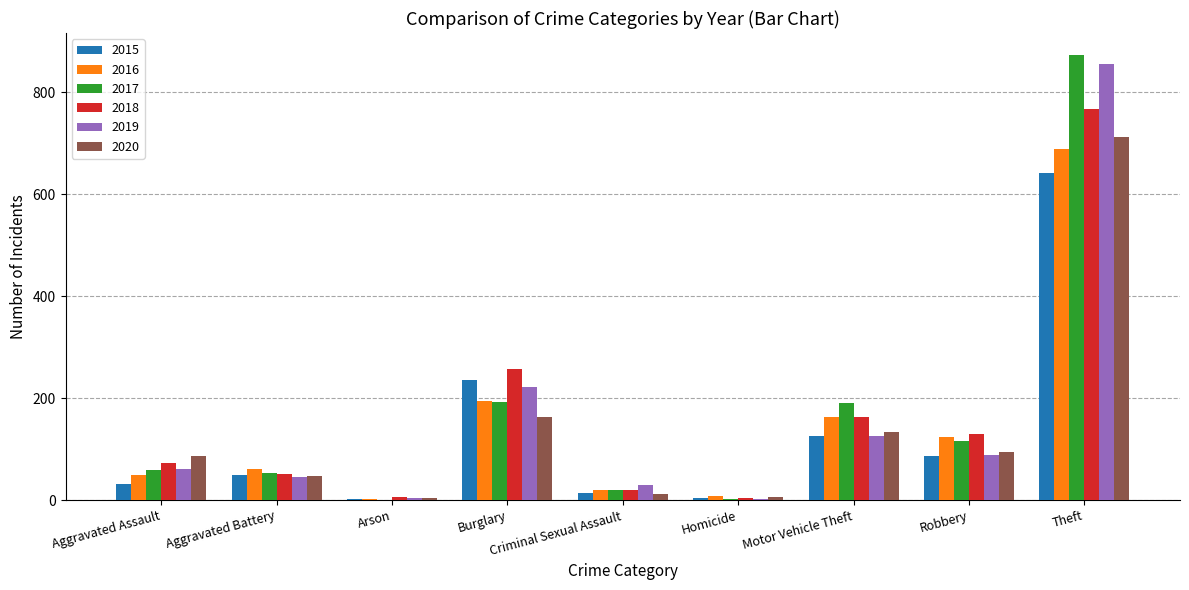

At which category is the sum across all series the highest?

Theft